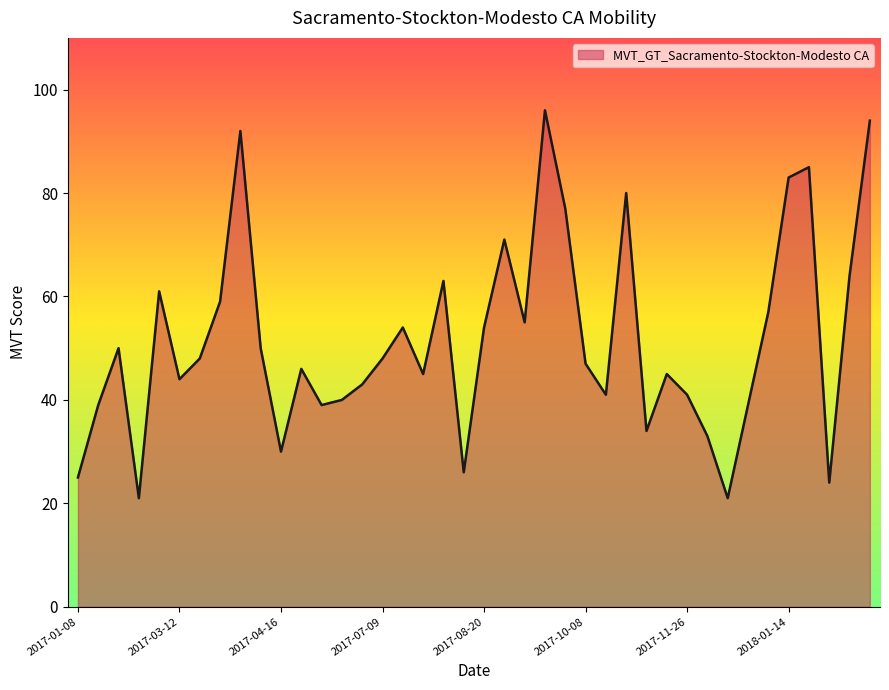

What is the difference between the maximum and minimum values?

75